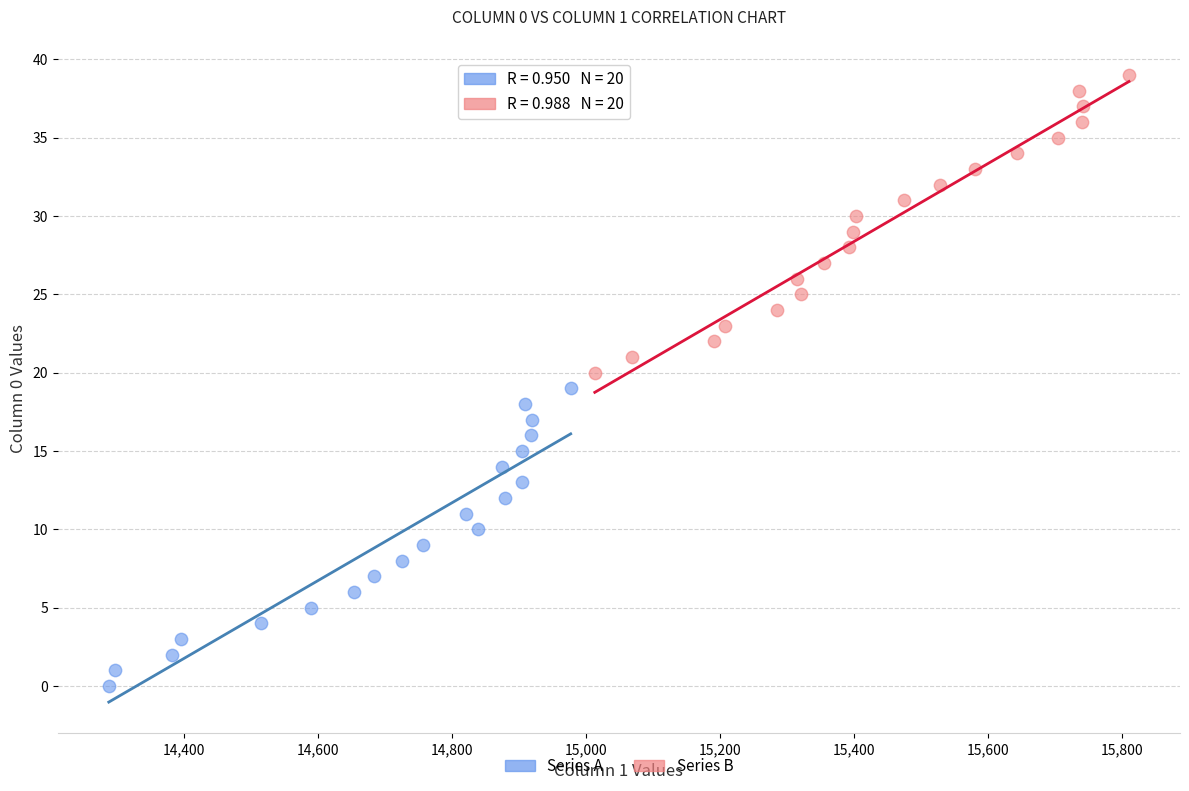

Which series contains the highest Y value?

Series B